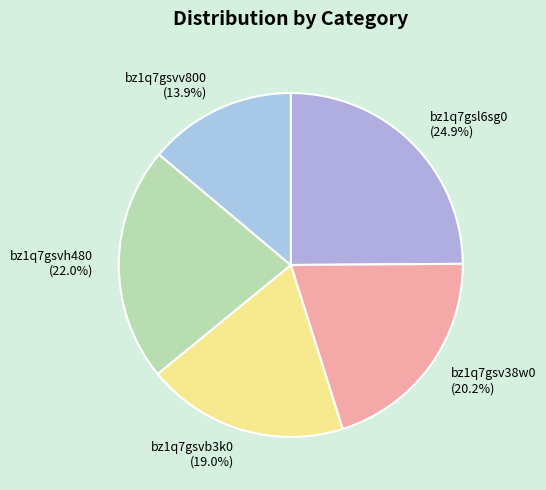

Which slice is the smallest?

bz1q7gsvv800